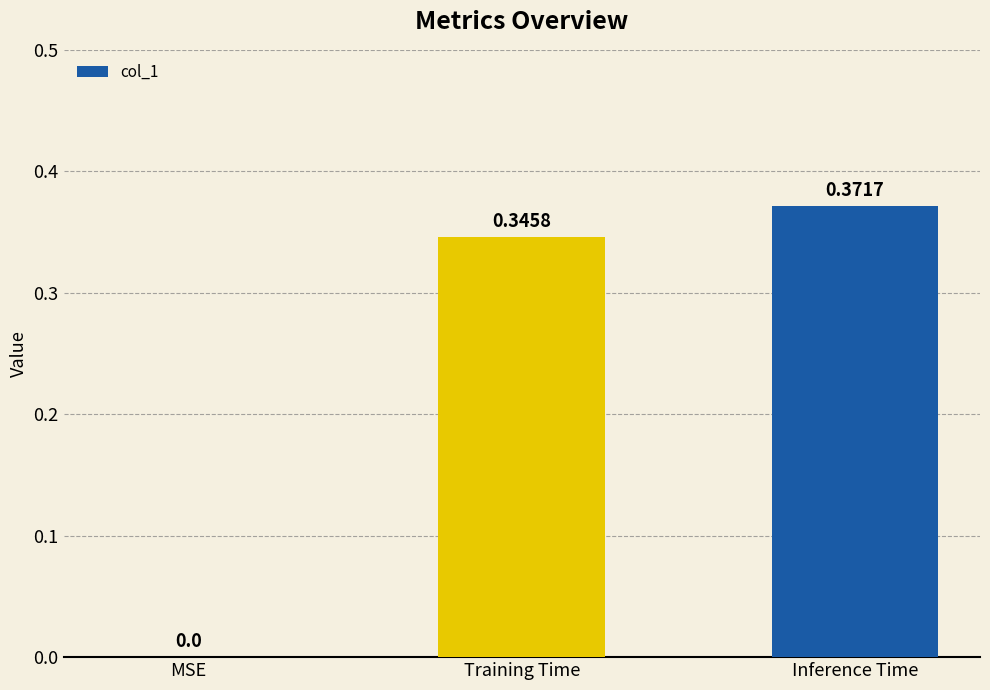

Count the number of values greater than 0.

2